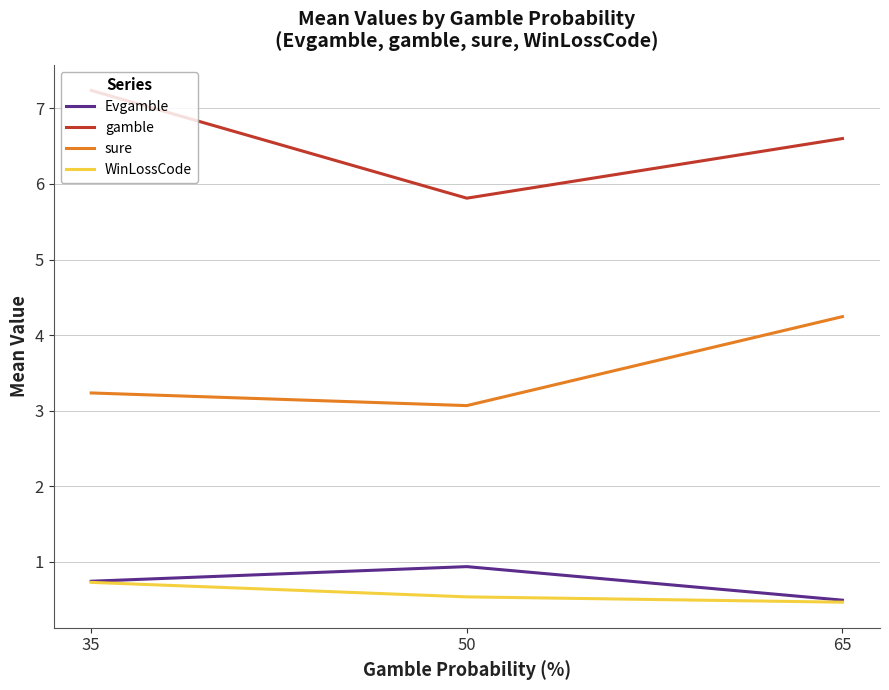

What is the average value of the Evgamble series?

0.7